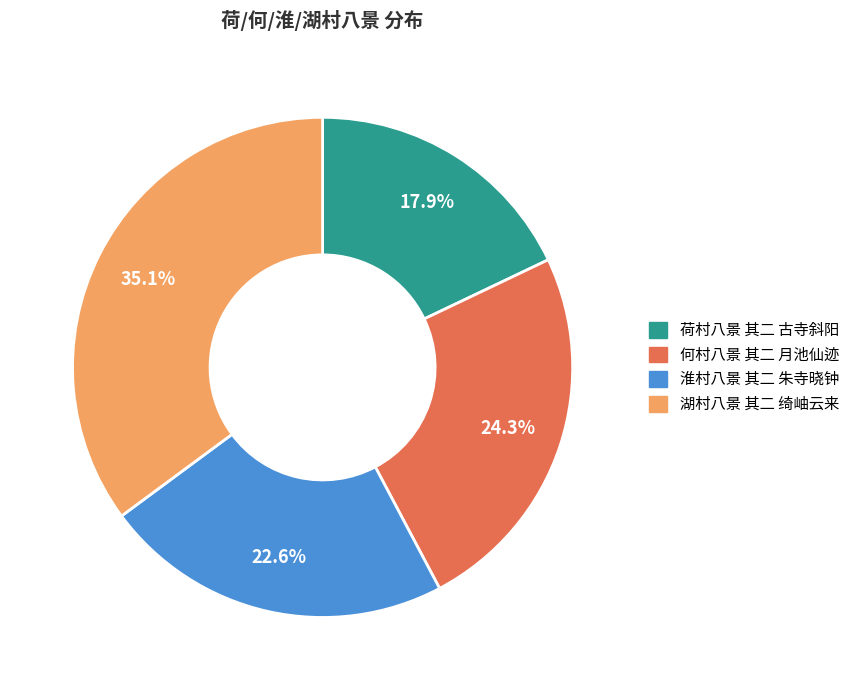

Approximately how many times larger is the value at 湖村八景 其二 绮岫云来 compared to 何村八景 其二 月池仙迹?

1.4